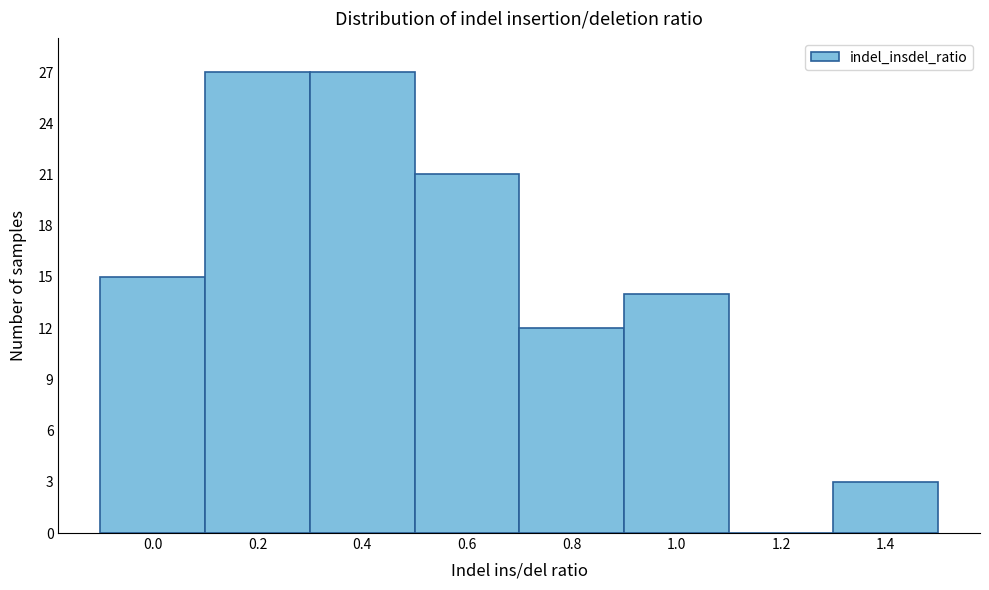

Reading left to right, what are all the values shown in this chart?

0.0=15	0.2=27	0.4=27	0.6=21	0.8=12	1.0=14	1.2=0	1.4=3